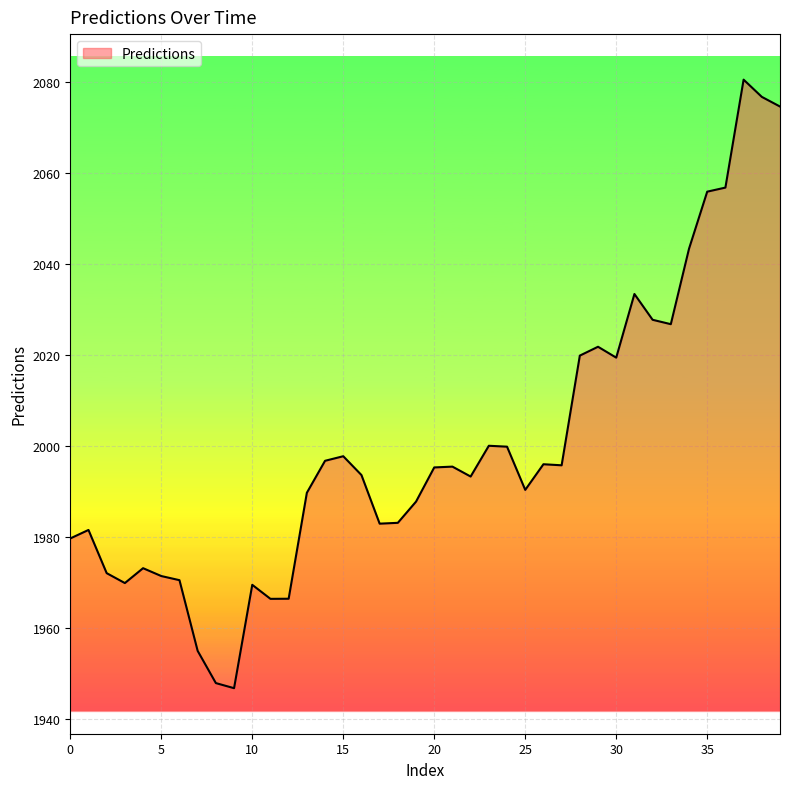

What is the sum of all values?

80007.5